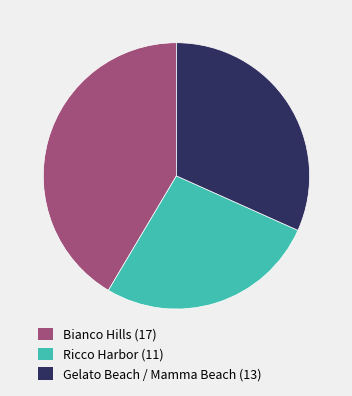

What is the smallest slice in the pie chart?

Ricco Harbor